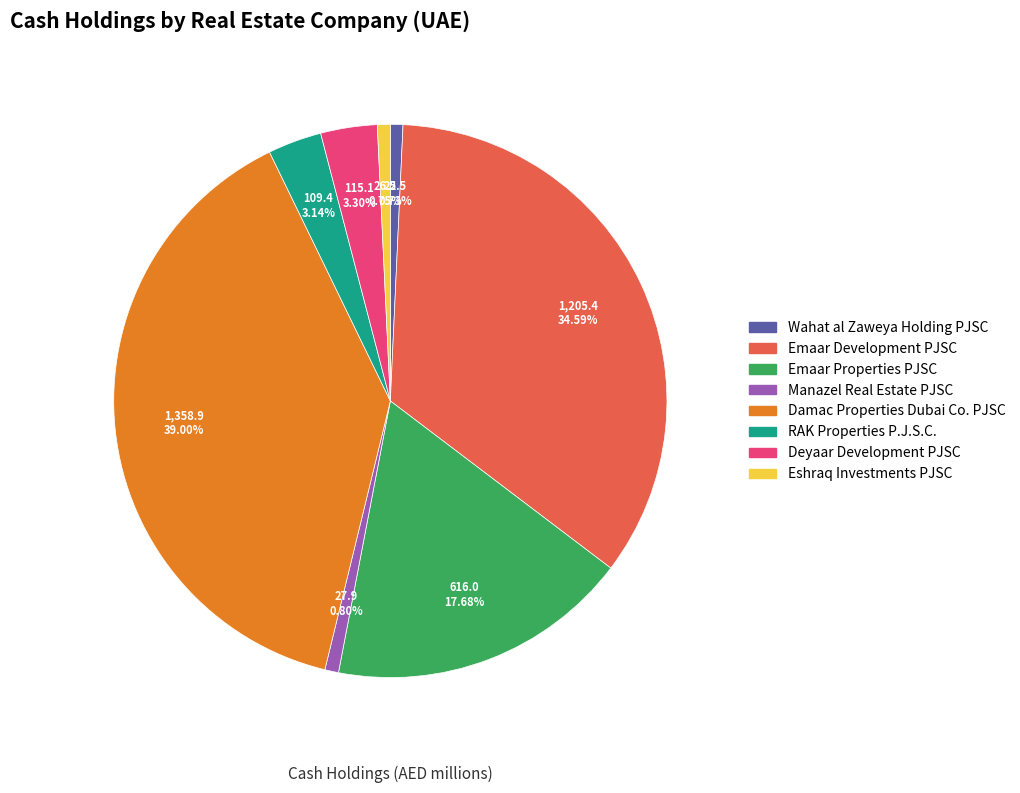

Which slice is the largest?

Damac Properties Dubai Co. PJSC